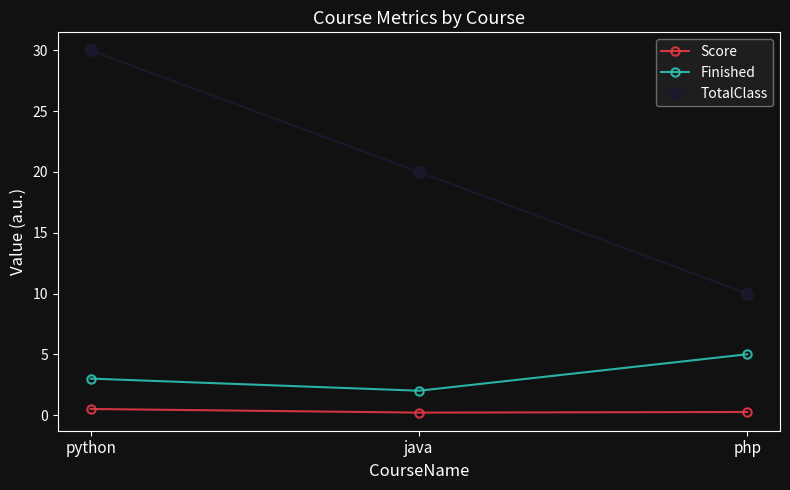

What are all the series names shown in the legend?

Score, Finished, TotalClass